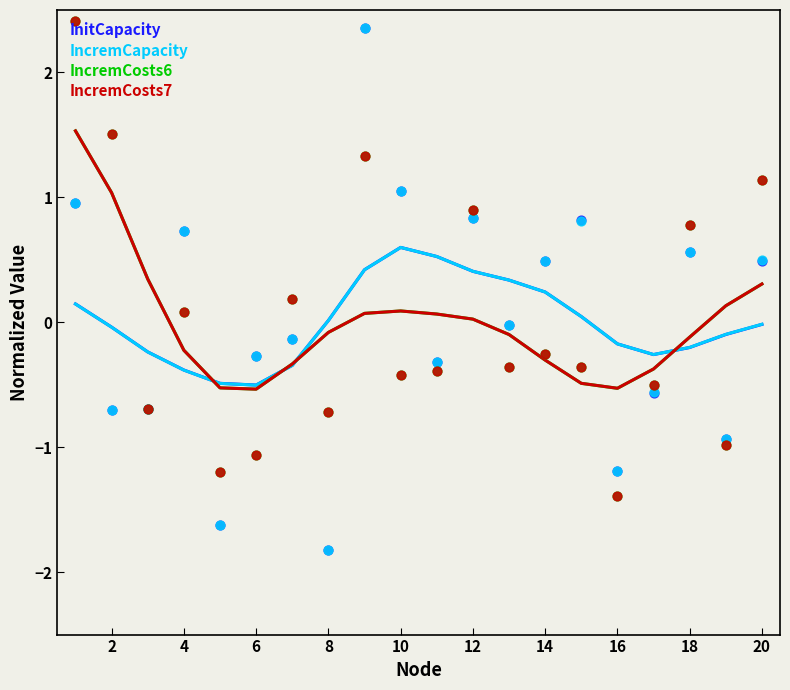

At how many categories does at least one series exceed 0?

13